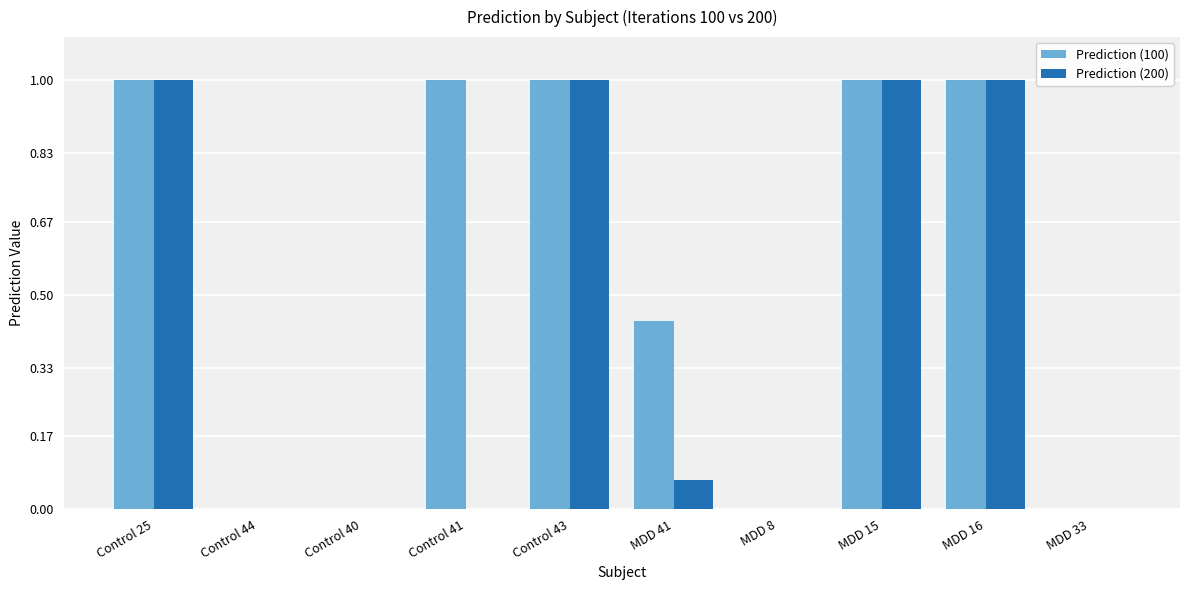

The value of Prediction (200) at Control 40 is 0.0. True or false?

True